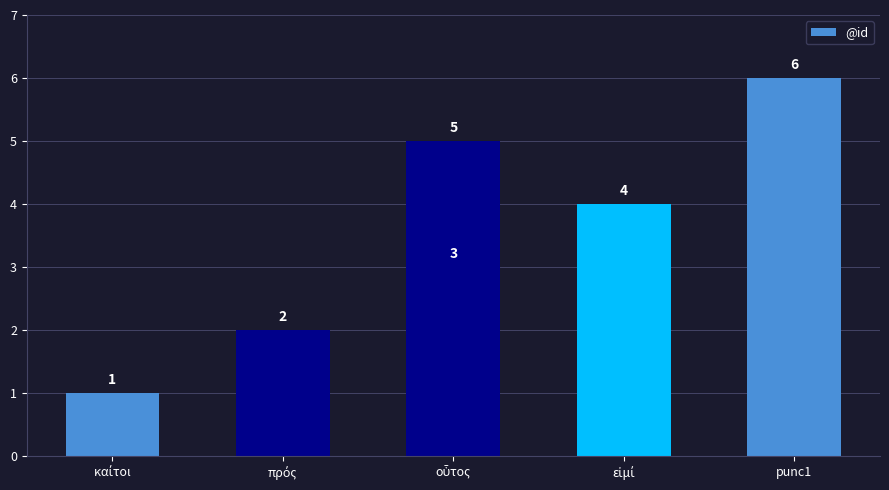

What value does the data have at punc1?

6